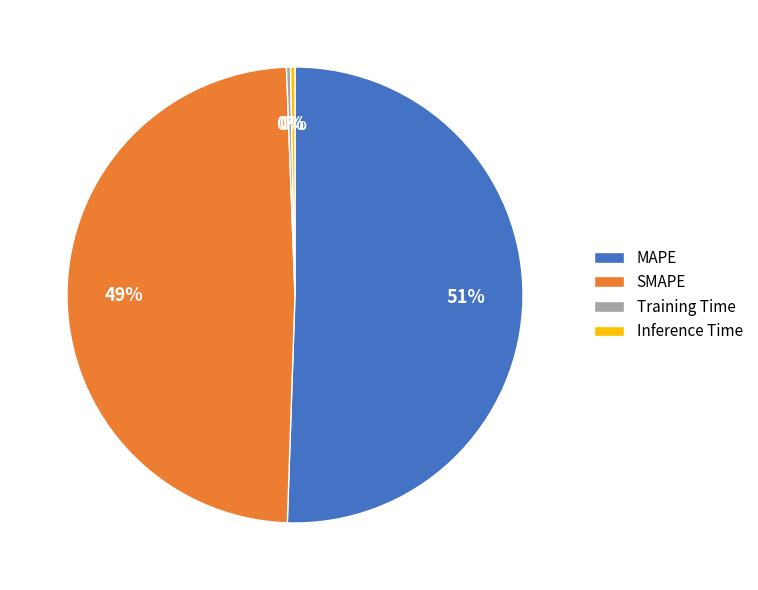

Which slice is the largest?

MAPE